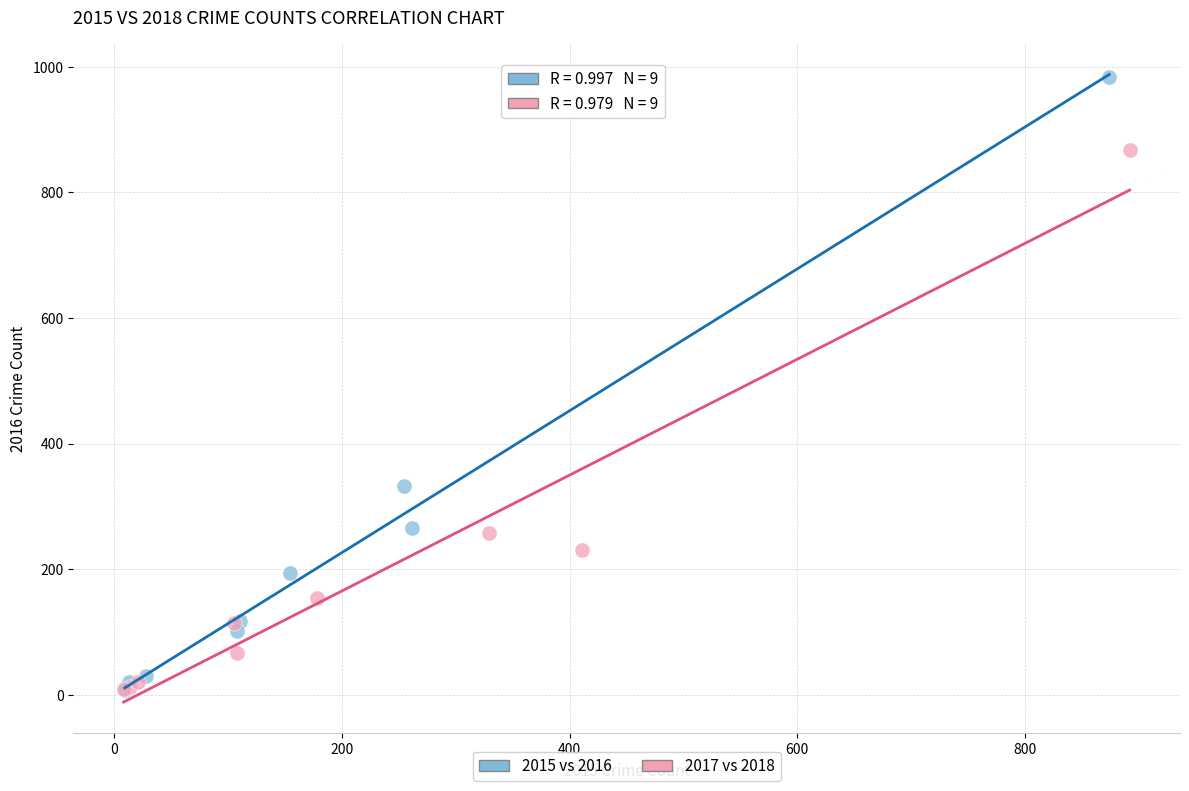

Which series has the largest Y range (max minus min)?

2015 vs 2016